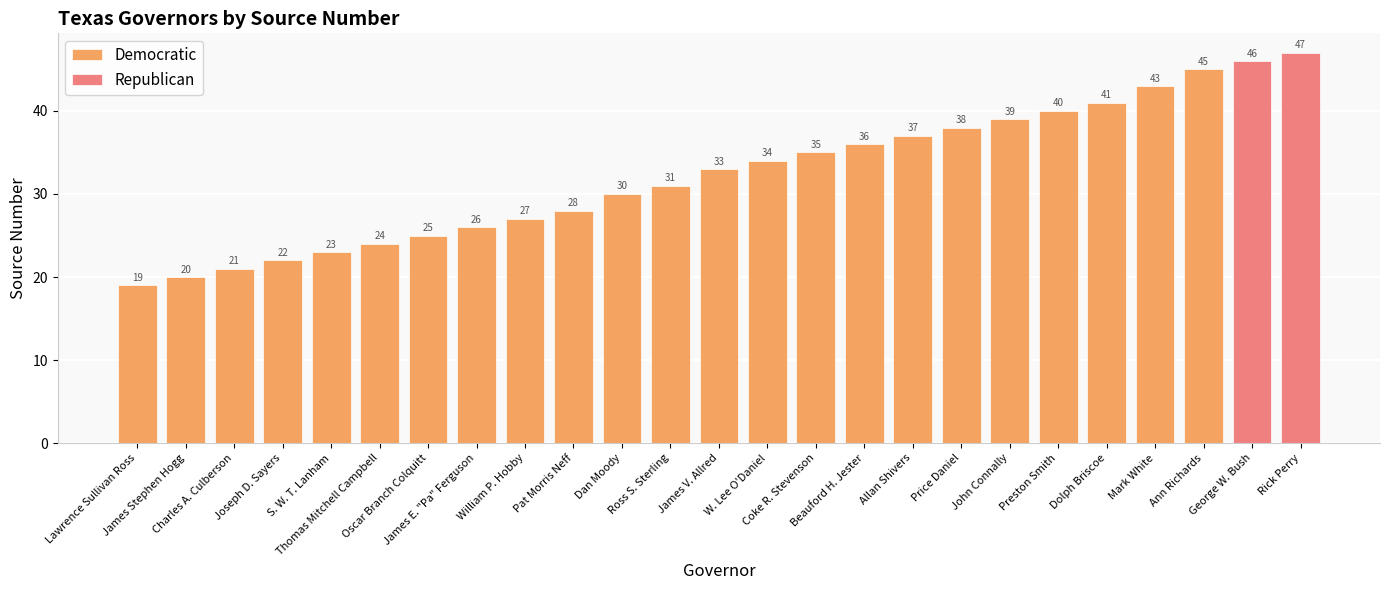

At which label does the data first exceed 33?

W. Lee O'Daniel